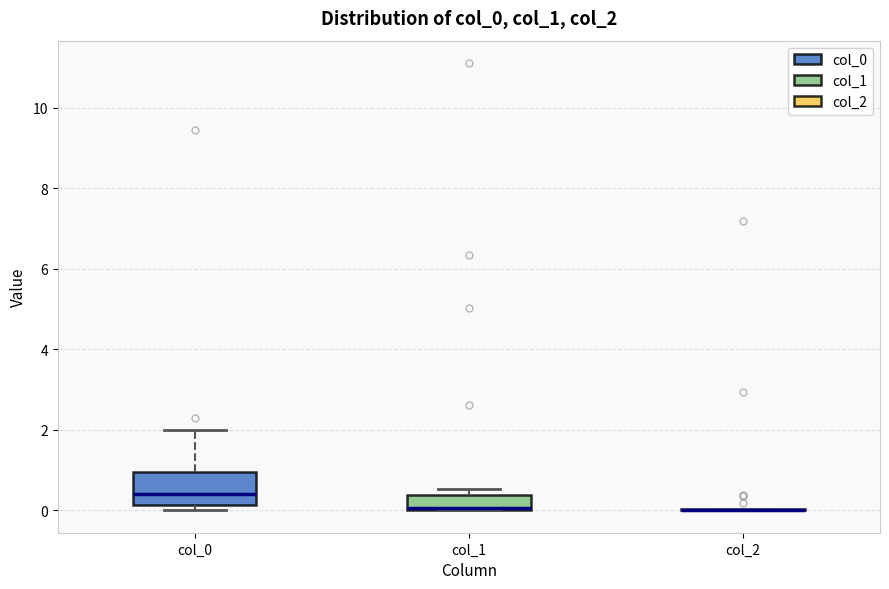

Where does the upper whisker of the box for col_0 end on the y-axis? The values are not printed on the chart, so give them approximately, as read against the axis.

2.0